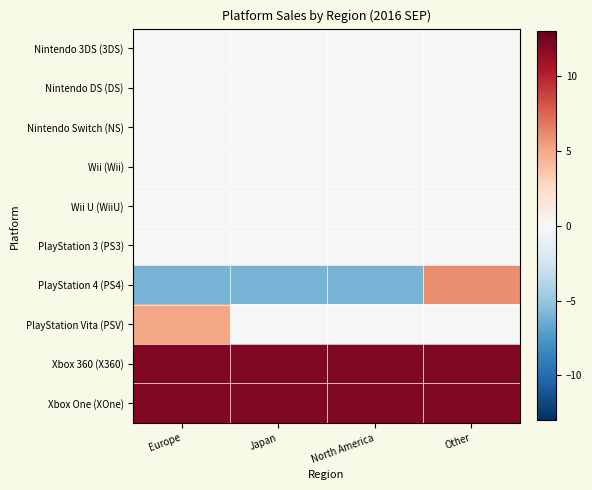

At Other, list the series in order from largest to smallest.

Xbox 360 (X360), Xbox One (XOne), PlayStation 4 (PS4), Nintendo 3DS (3DS), Nintendo DS (DS), Nintendo Switch (NS), Wii (Wii), Wii U (WiiU), PlayStation 3 (PS3), PlayStation Vita (PSV)